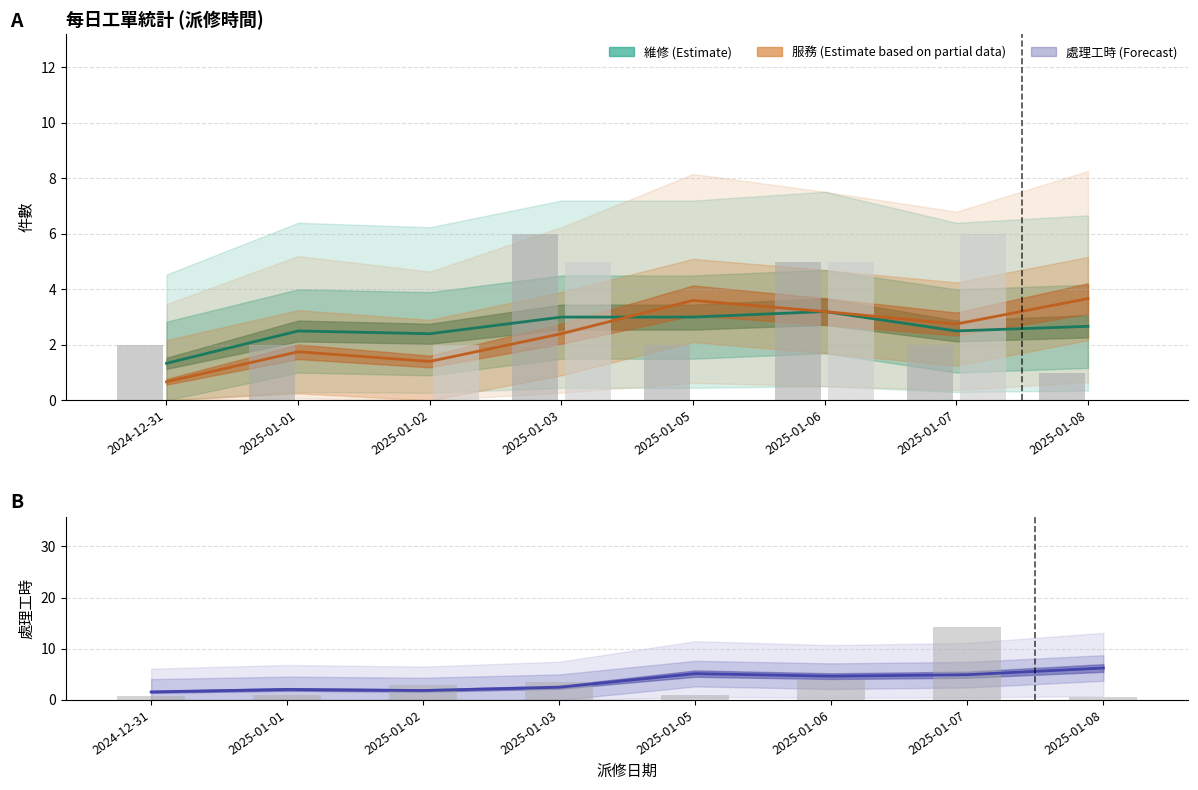

Reading left to right, what are all the values shown in this chart?

維修 (Estimate): 2024-12-31=1.3	2025-01-01=2.5	2025-01-02=2.4	2025-01-03=3.0	2025-01-05=3.0	2025-01-06=3.2	2025-01-07=2.5	2025-01-08=2.7
服務 (Estimate based on partial data): 2024-12-31=0.7	2025-01-01=1.8	2025-01-02=1.4	2025-01-03=2.4	2025-01-05=3.6	2025-01-06=3.2	2025-01-07=2.8	2025-01-08=3.7
處理工時 (Forecast): 2024-12-31=1.6	2025-01-01=2.0	2025-01-02=1.8	2025-01-03=2.5	2025-01-05=5.1	2025-01-06=4.6	2025-01-07=4.9	2025-01-08=6.2